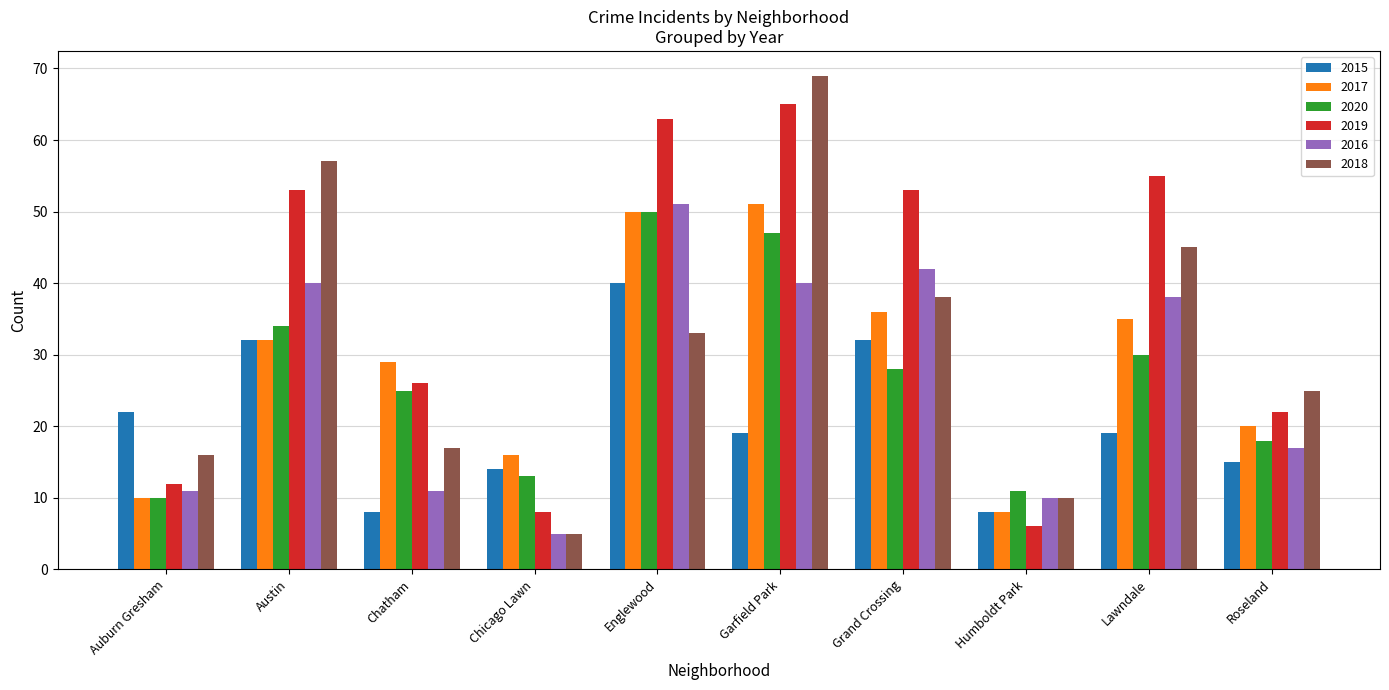

The 2020 series shows 4 at Humboldt Park. True or false?

False